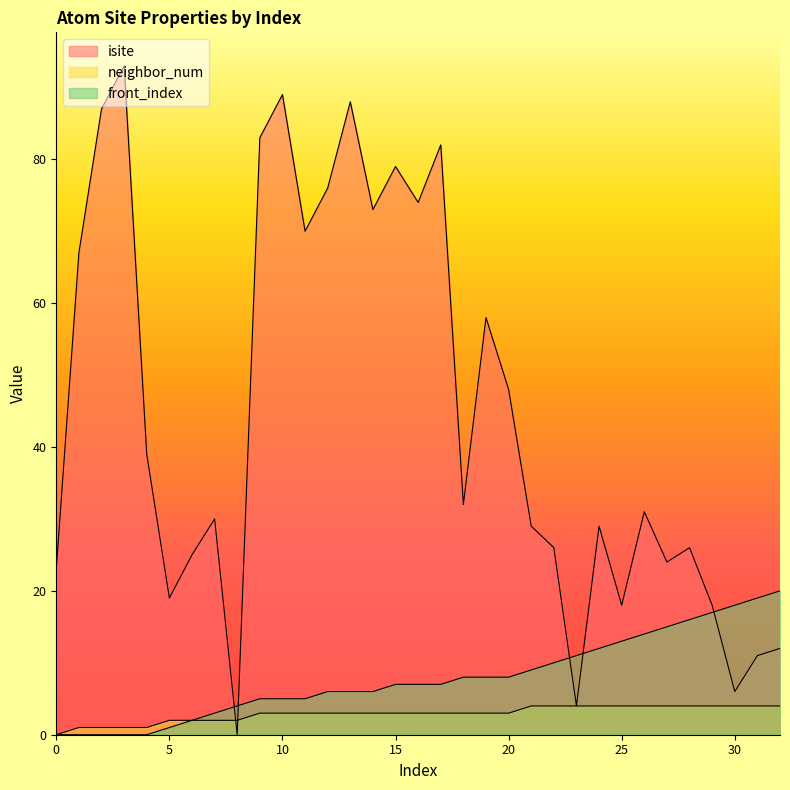

How many times do neighbor_num and isite cross each other?

2